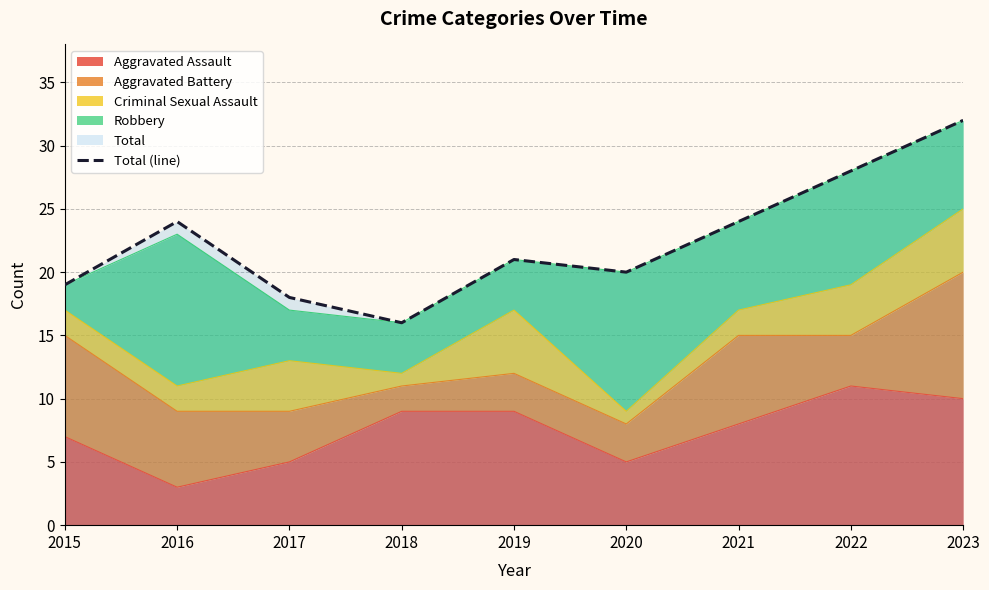

Reading left to right, extract all data points from this chart.

2015=19	2016=24	2017=18	2018=16	2019=21	2020=20	2021=24	2022=28	2023=32